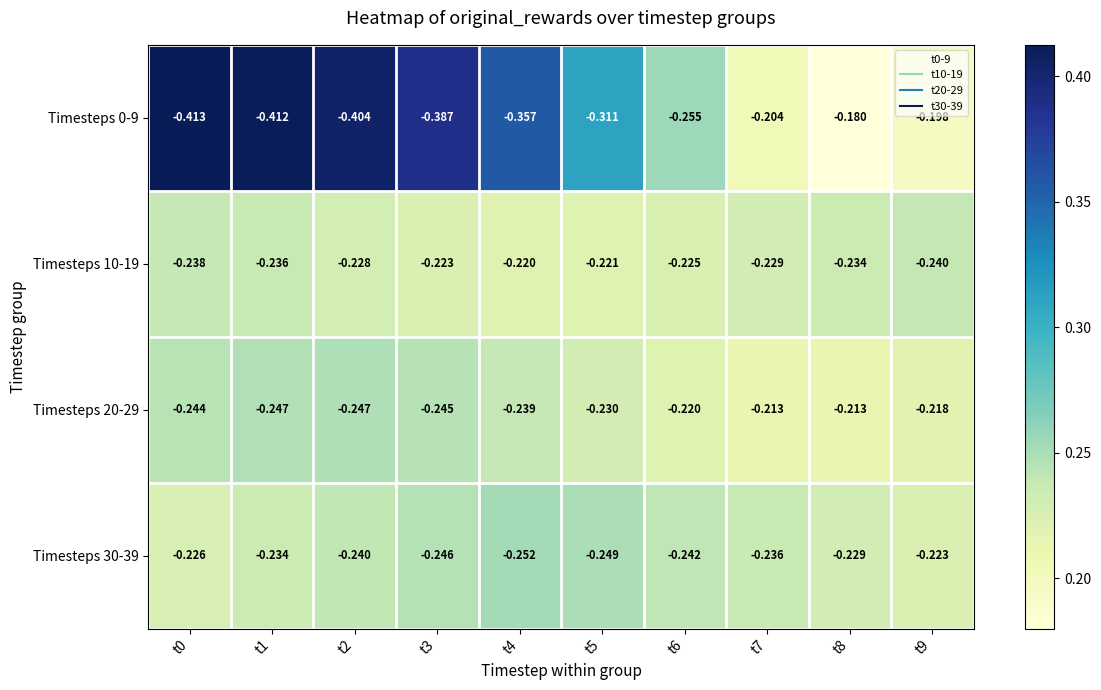

What is the spread (max minus min) of values at t8?

0.1